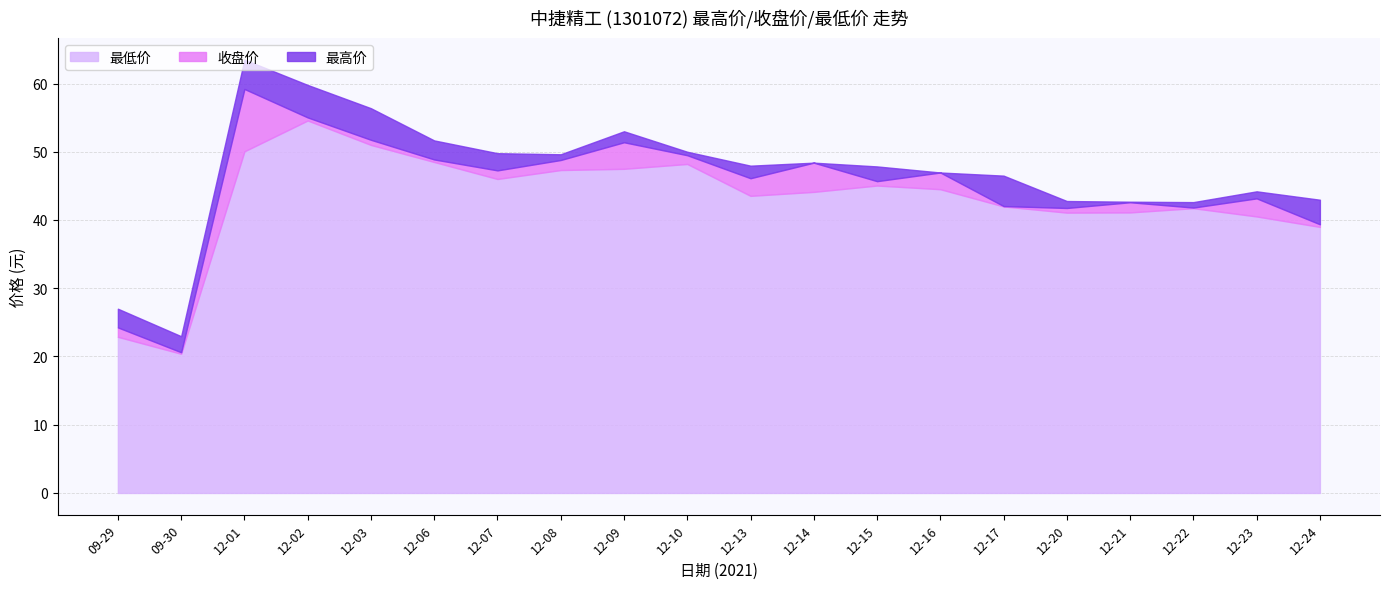

Which category has the highest value in the 最低价 series?

12-02